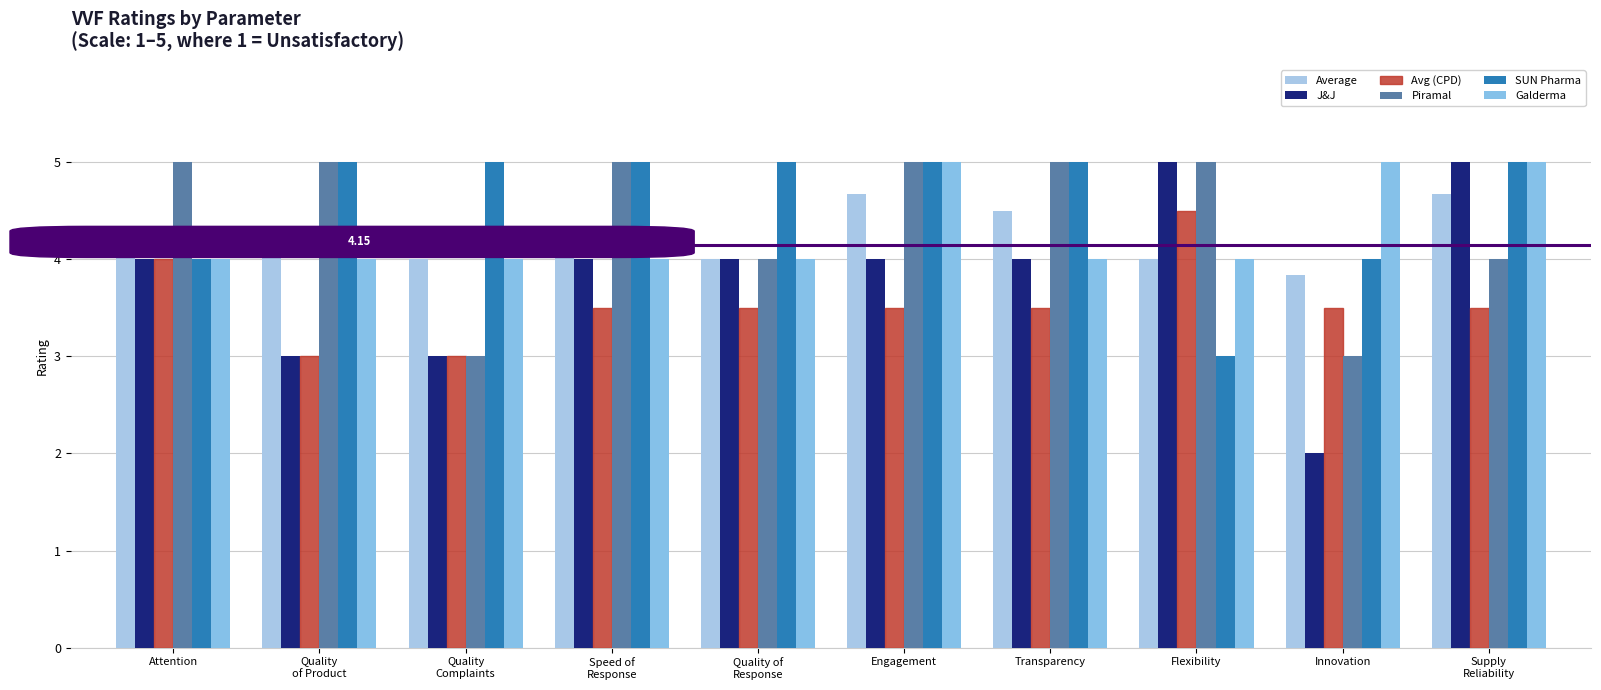

What are all the series names shown in the legend?

Average, J&J, Avg (CPD), Piramal, SUN Pharma, Galderma